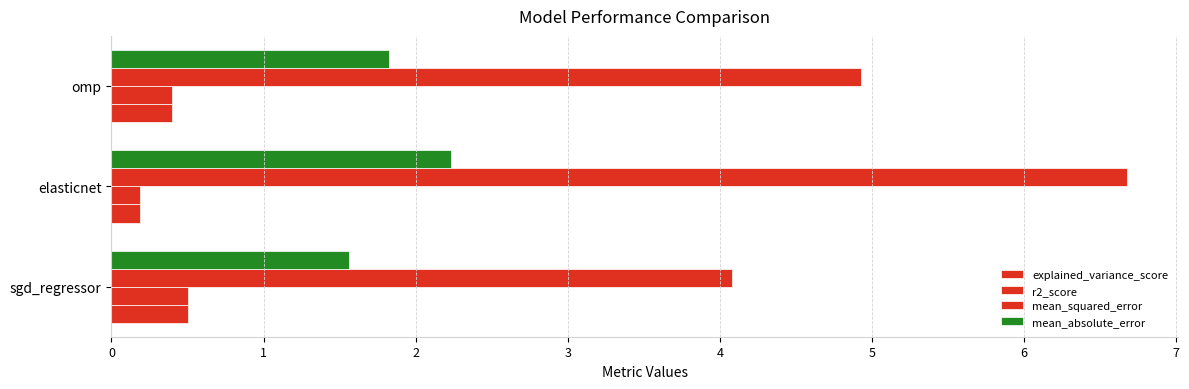

What is the sum of all r2_score values?

1.1